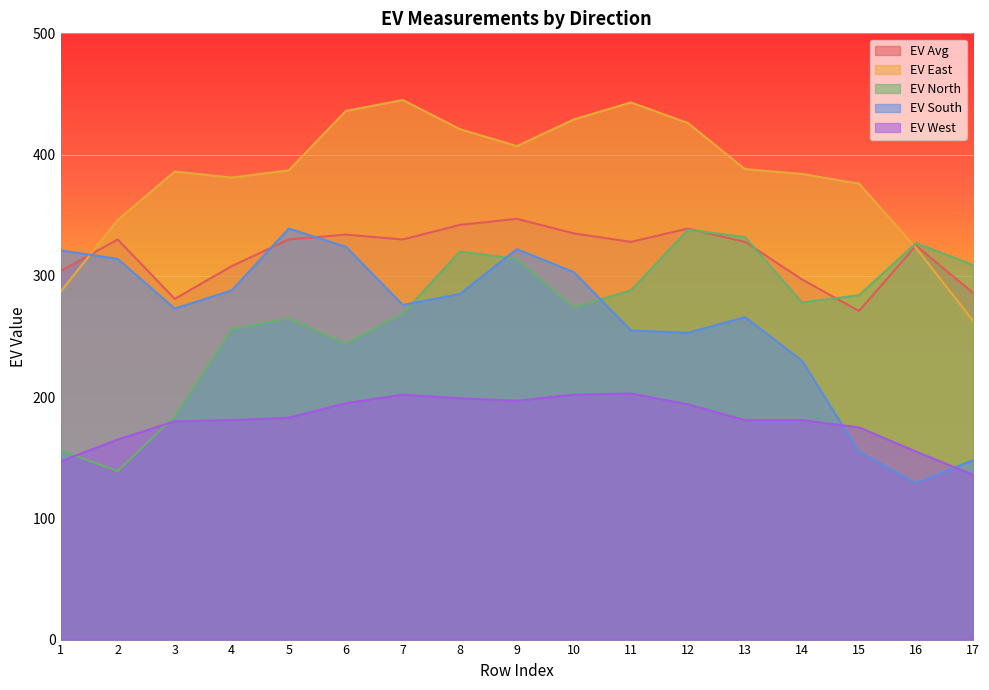

At which category does the chart reach its peak across all series?

7